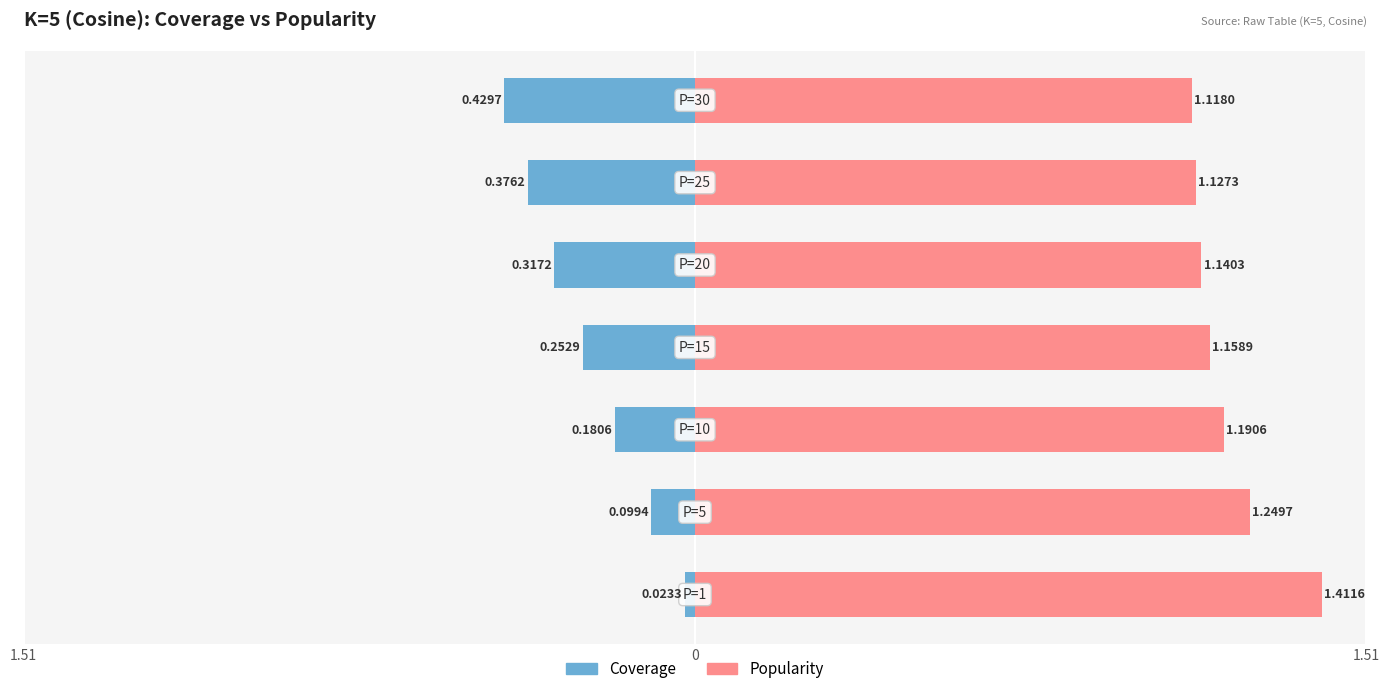

What are all the series names shown in the legend?

Coverage, Popularity